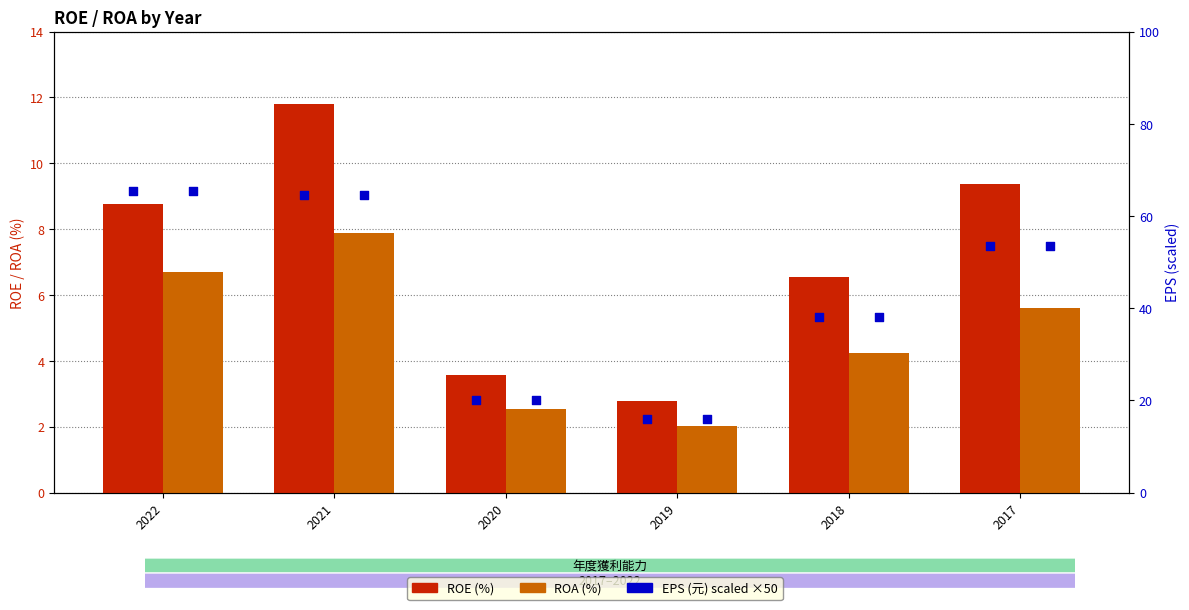

At how many categories does at least one series exceed 15?

6